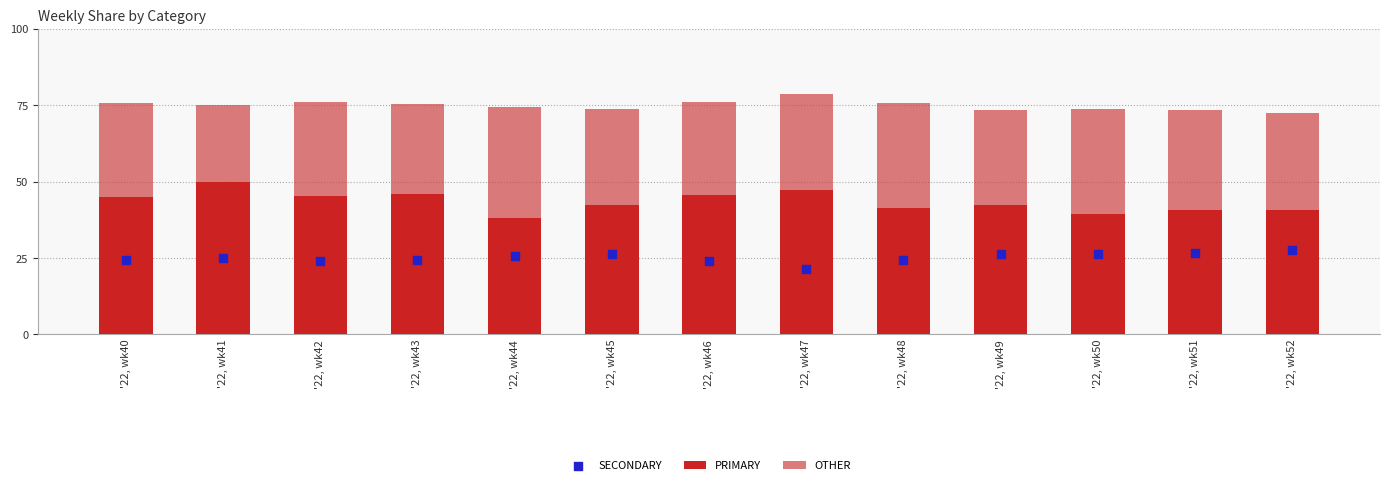

At which category is the sum across all series the highest?

'22, wk43